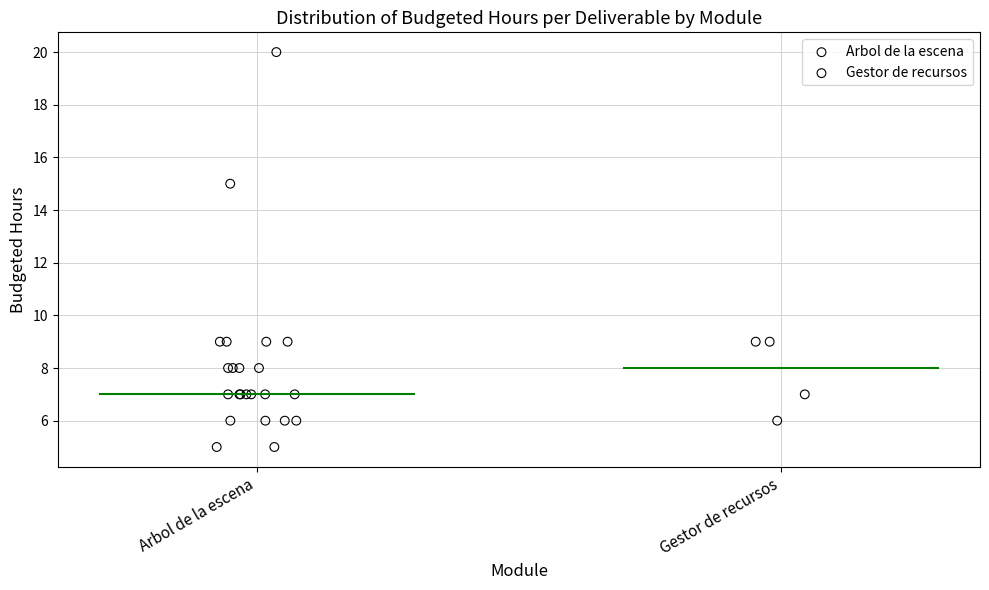

Which series has the widest spread of Y values?

Arbol de la escena